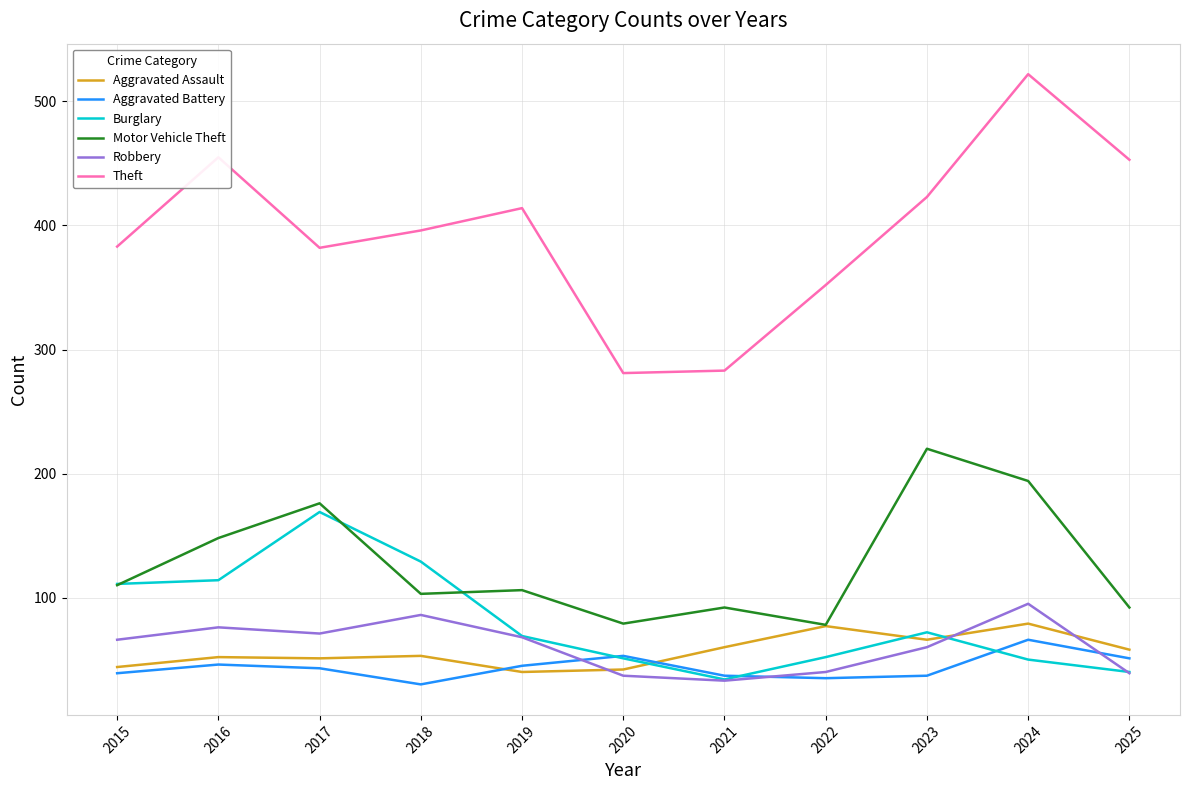

At which category does Robbery reach its first local valley?

2017